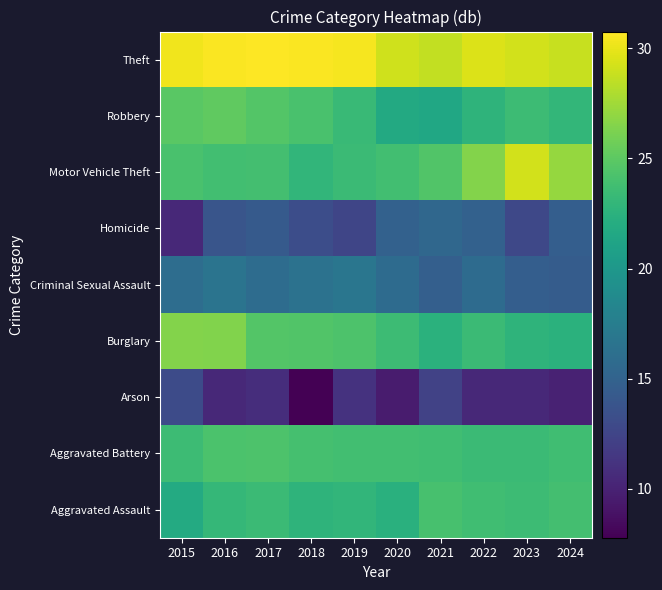

Reading left to right, what are all the values shown in this chart?

Aggravated Assault: 2015=21.8	2016=23.1	2017=23.4	2018=22.7	2019=22.9	2020=22.4	2021=24.1	2022=23.7	2023=23.5	2024=23.9
Aggravated Battery: 2015=23.5	2016=24.2	2017=24.3	2018=24.0	2019=23.8	2020=23.8	2021=23.7	2022=23.4	2023=23.4	2024=23.7
Arson: 2015=13.0	2016=10.4	2017=10.8	2018=7.8	2019=11.1	2020=9.5	2021=12.3	2022=10.4	2023=10.4	2024=10.0
Burglary: 2015=26.5	2016=26.4	2017=24.6	2018=24.5	2019=24.3	2020=23.6	2021=22.5	2022=23.5	2023=22.8	2024=22.5
Criminal Sexual Assault: 2015=16.0	2016=16.6	2017=15.9	2018=16.4	2019=16.8	2020=15.8	2021=14.8	2022=15.8	2023=14.6	2024=14.5
Homicide: 2015=10.4	2016=13.8	2017=14.3	2018=13.2	2019=12.6	2020=14.9	2021=15.4	2022=14.9	2023=12.8	2024=14.6
Motor Vehicle Theft: 2015=24.2	2016=23.8	2017=23.9	2018=22.9	2019=23.4	2020=23.8	2021=24.5	2022=26.5	2023=29.2	2024=27.1
Robbery: 2015=24.9	2016=25.1	2017=24.6	2018=24.1	2019=23.3	2020=21.7	2021=21.5	2022=22.7	2023=23.6	2024=23.0
Theft: 2015=30.3	2016=30.6	2017=30.8	2018=30.7	2019=30.5	2020=29.1	2021=28.7	2022=29.5	2023=29.2	2024=28.9